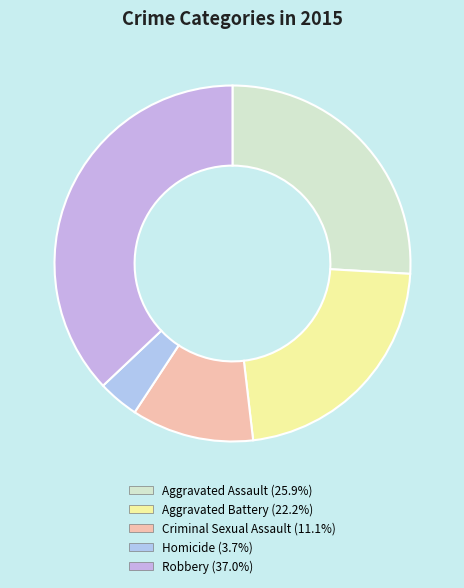

Rank the categories by value from highest to lowest.

Robbery, Aggravated Assault, Aggravated Battery, Criminal Sexual Assault, Homicide